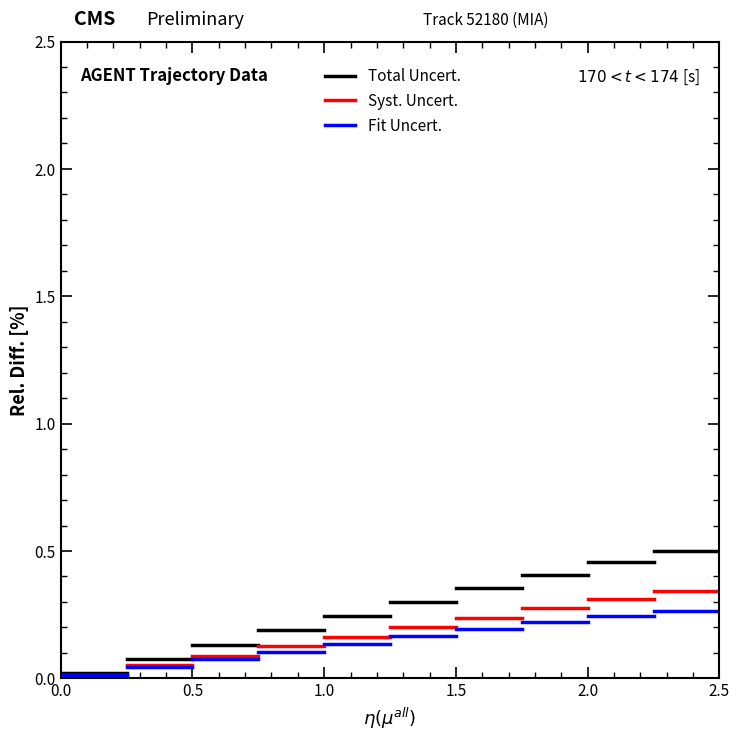

What are all the series names shown in the legend?

Total Uncert., Syst. Uncert., Fit Uncert.